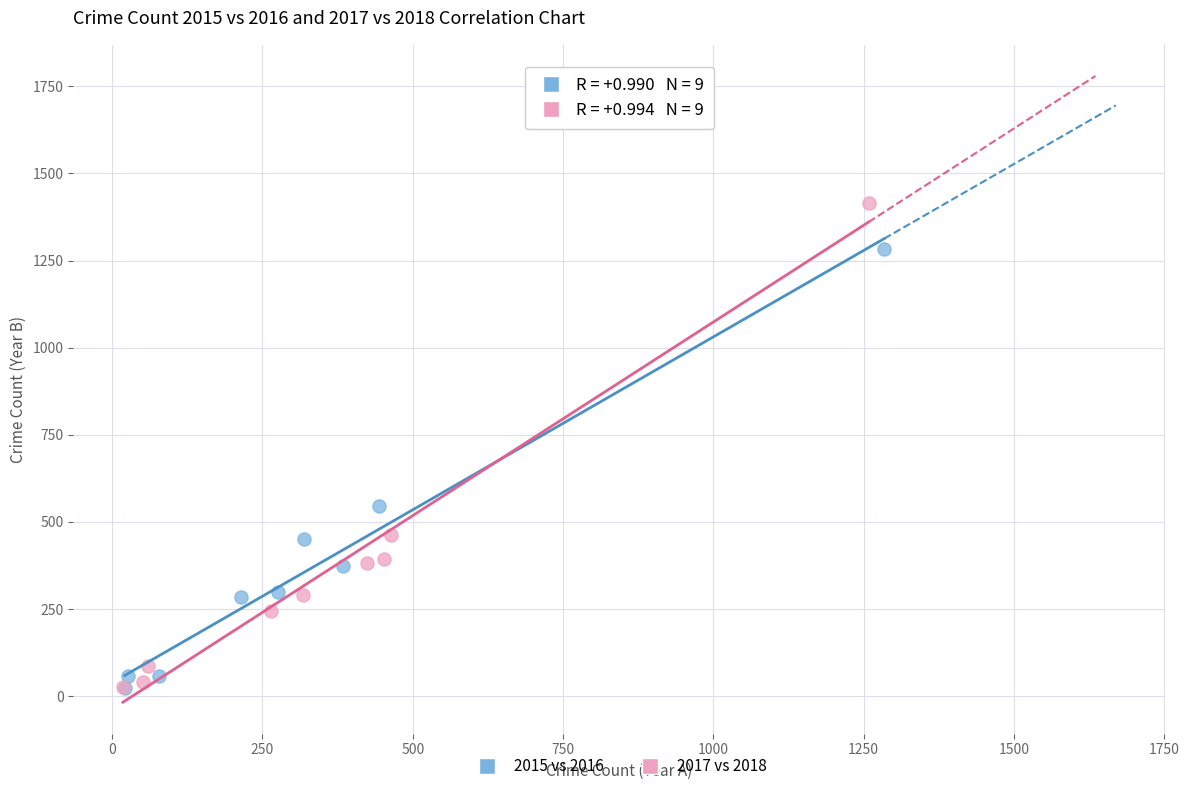

Which series has the largest Y range (max minus min)?

2017 vs 2018